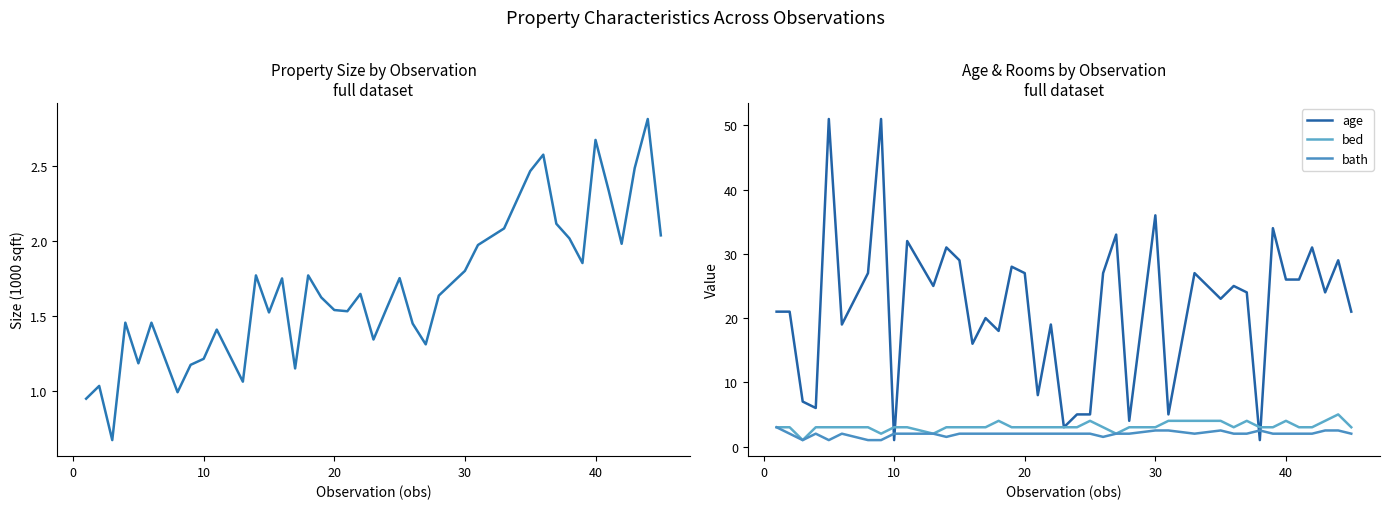

Which category has the lowest value across all series?

10